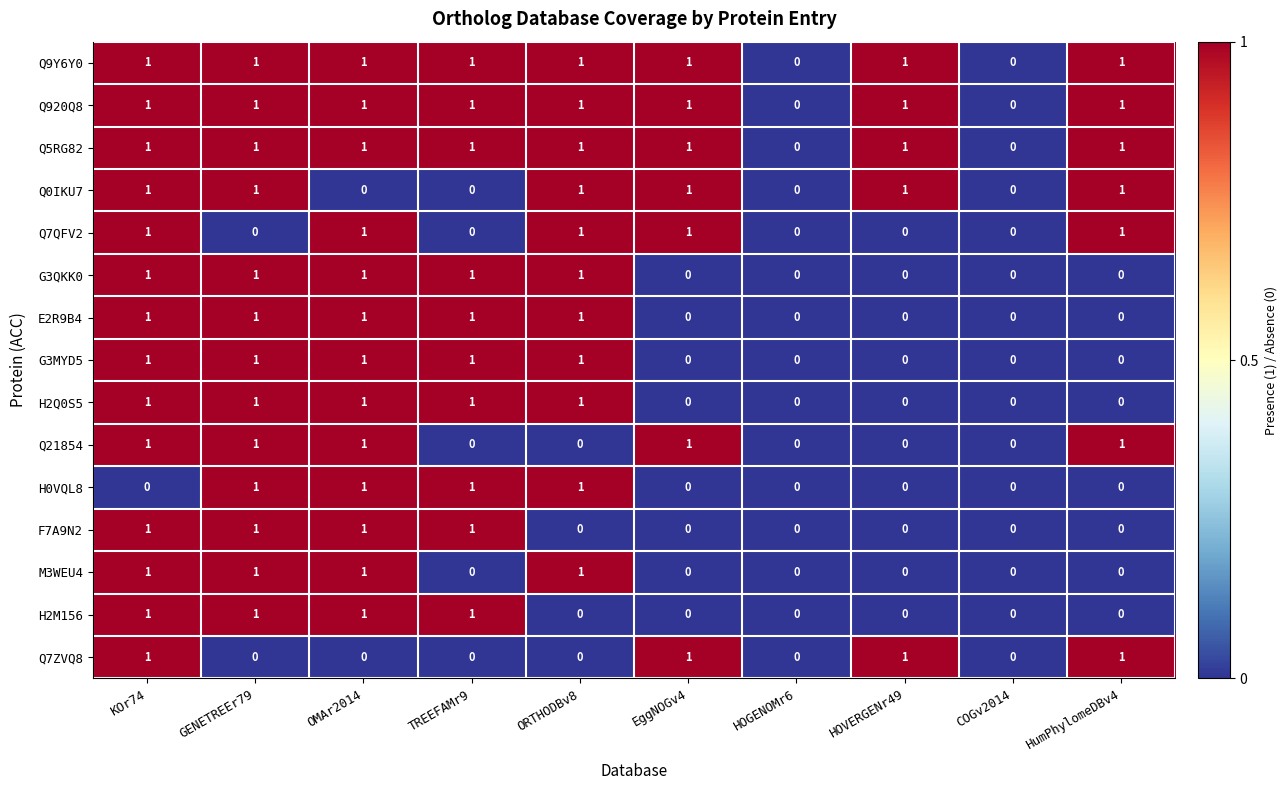

What is the sum of all G3QKK0 values?

5